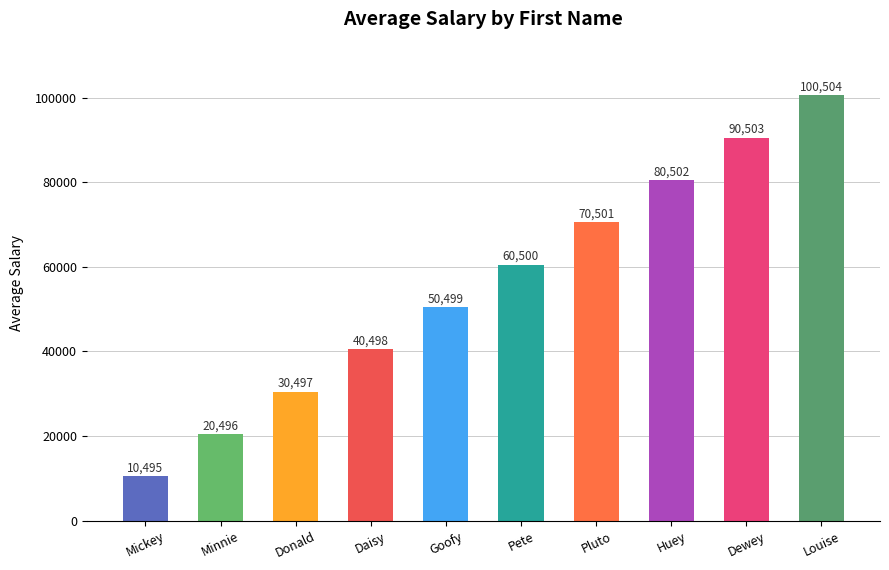

What is the difference between the values at Louise and Pluto?

30003